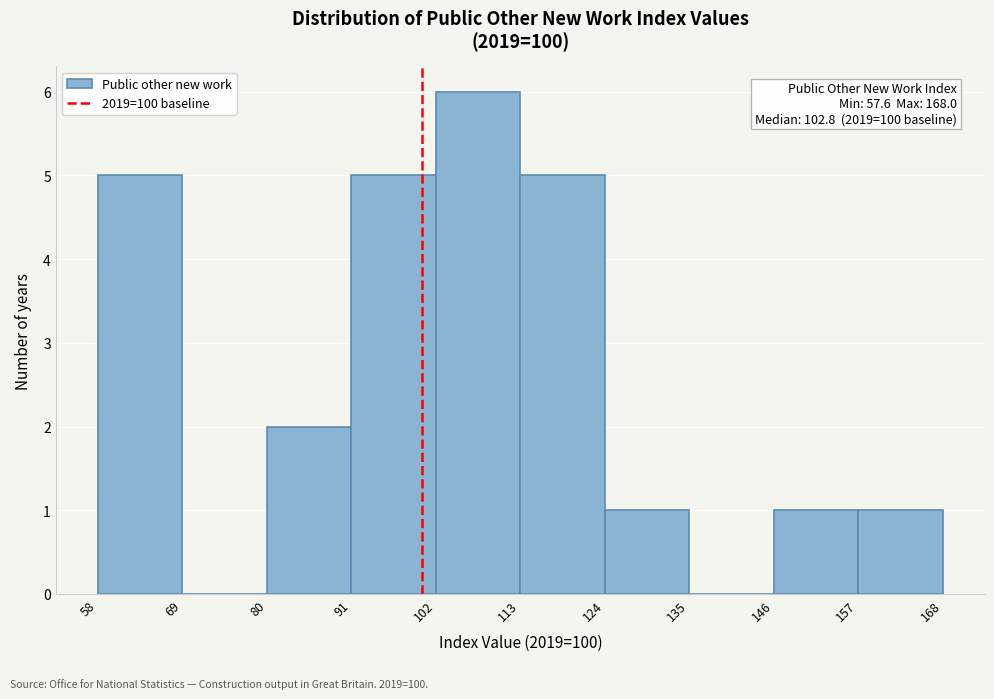

Which range on the x-axis has the tallest bar?

102 to 113